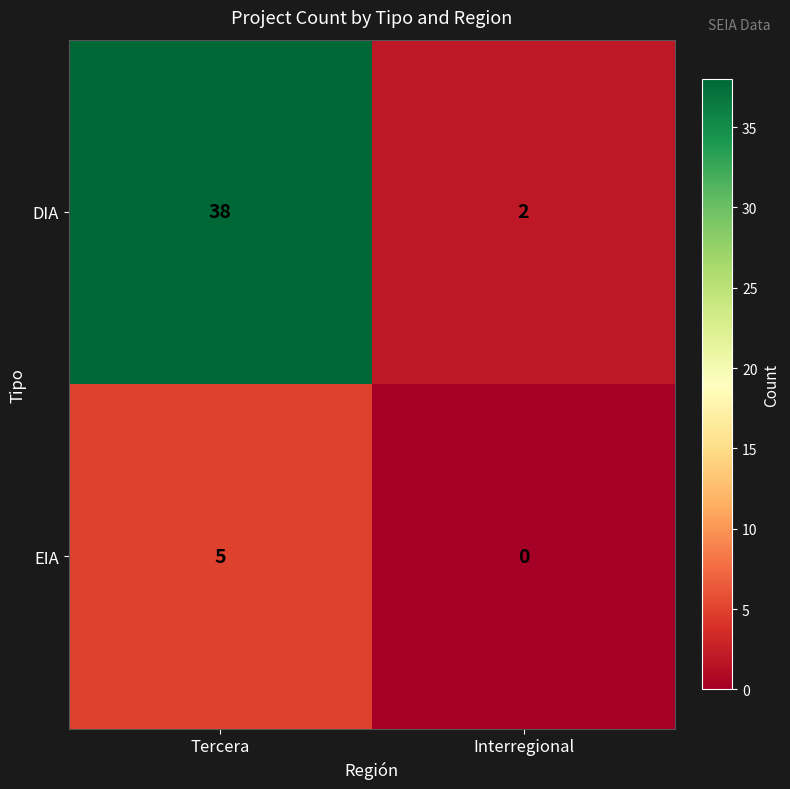

At which label is EIA closest to 2?

Interregional